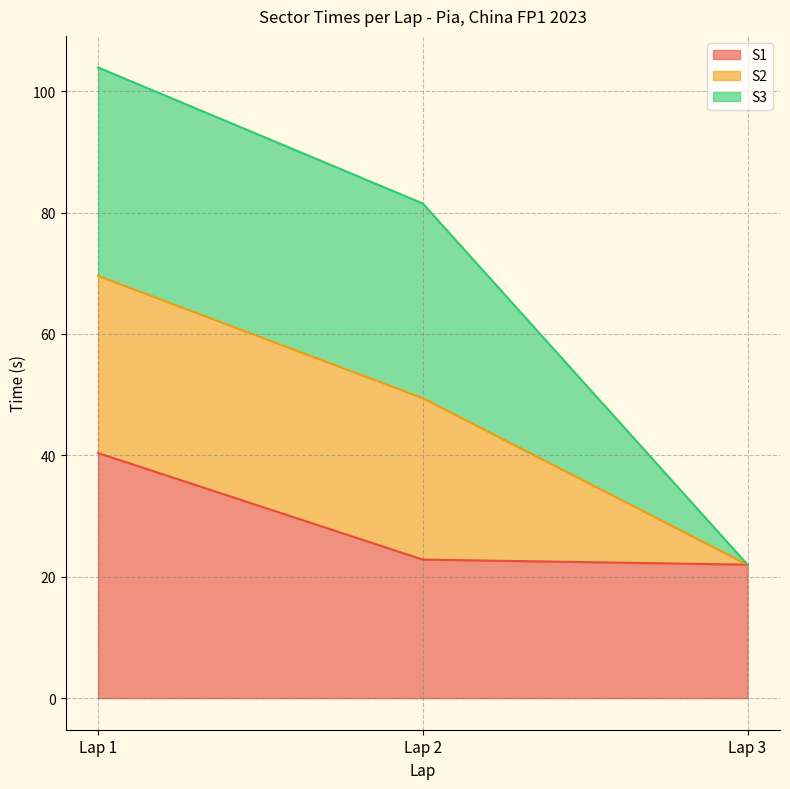

Which has a higher value, Lap 2 or Lap 3?

Lap 2